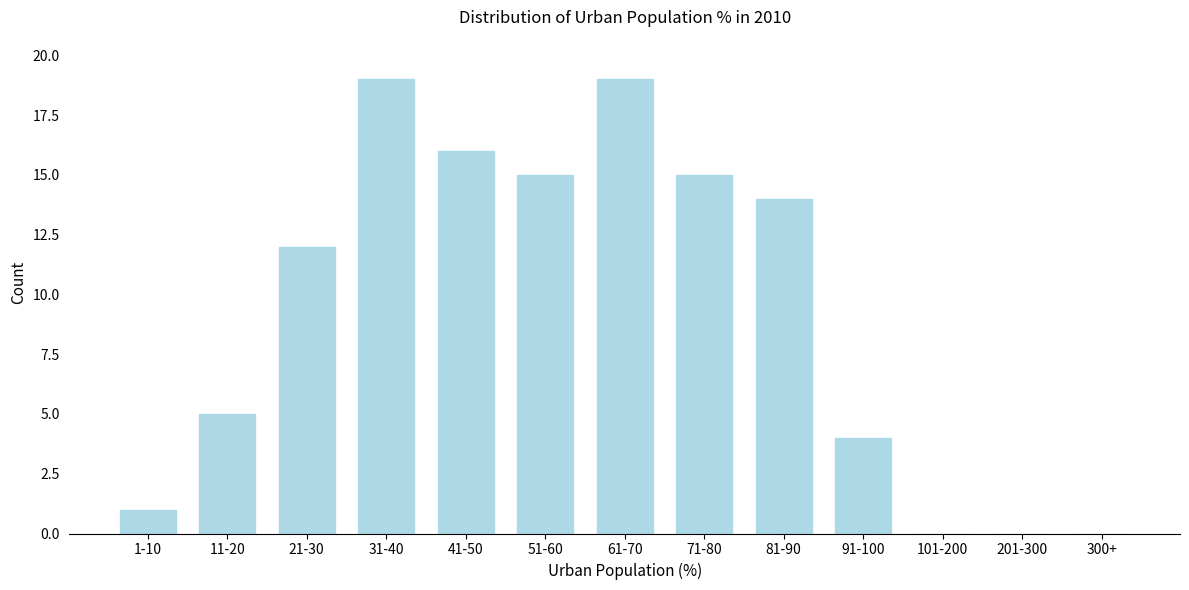

Reading left to right, what are all the values shown in this chart?

1-10=1	11-20=5	21-30=12	31-40=19	41-50=16	51-60=15	61-70=19	71-80=15	81-90=14	91-100=4	101-200=0	201-300=0	300+=0